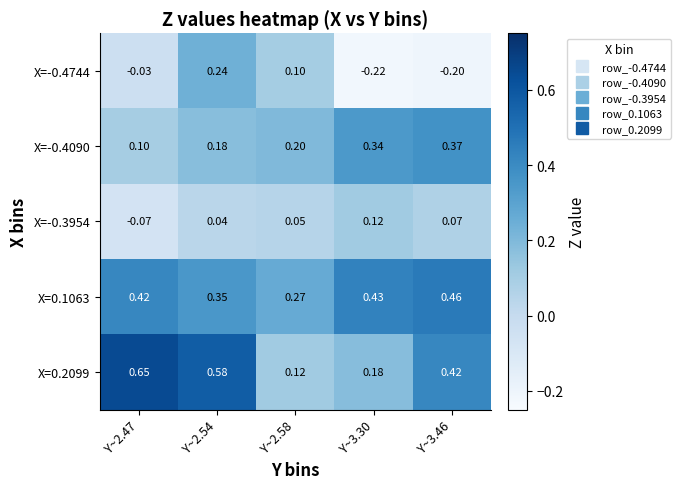

Is the value of X=0.1063 at Y~2.47 greater than the value of X=-0.4090 at Y~2.58?

Yes